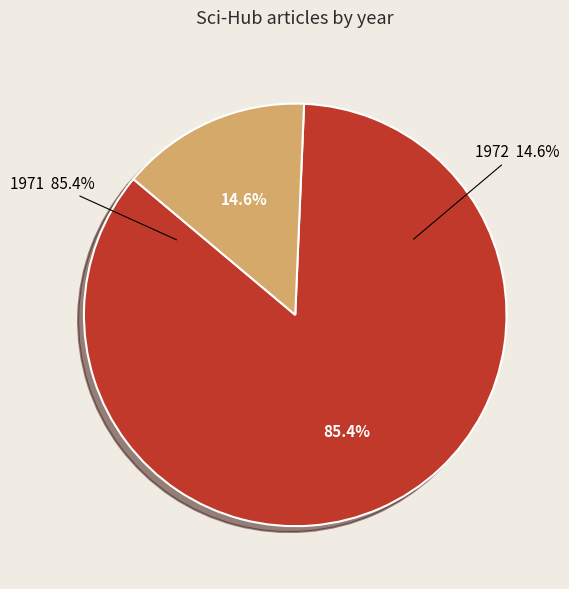

To the nearest percent, what portion does 1972 represent?

15%